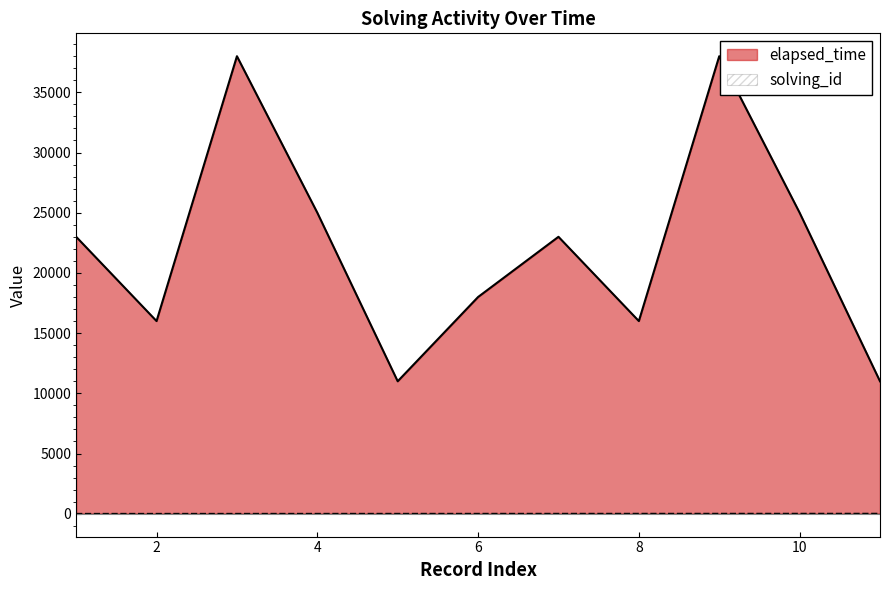

How many data points in elapsed_time are above 23000?

4